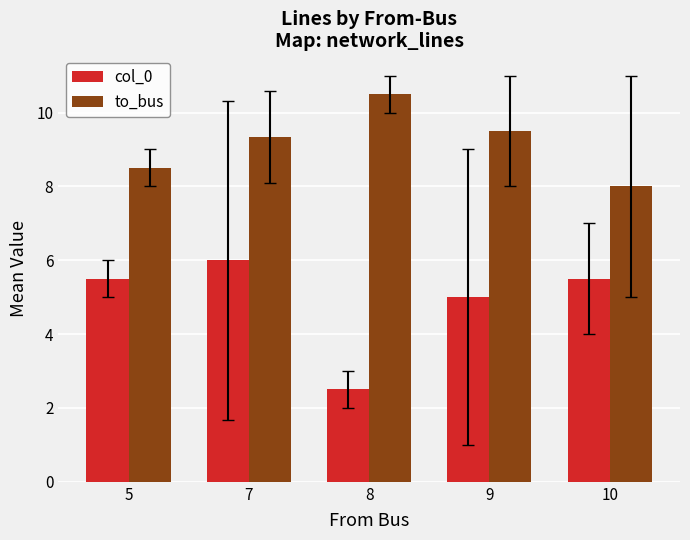

What is the sum of the col_0 values at 8 and 10?

8.0